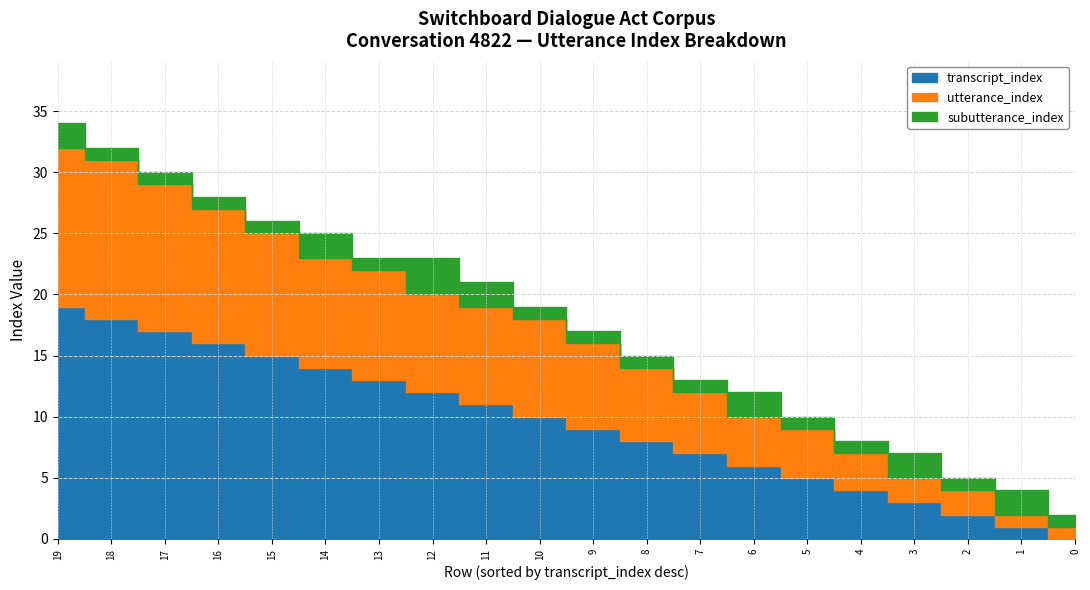

What are all the series names shown in the legend?

transcript_index, utterance_index, subutterance_index